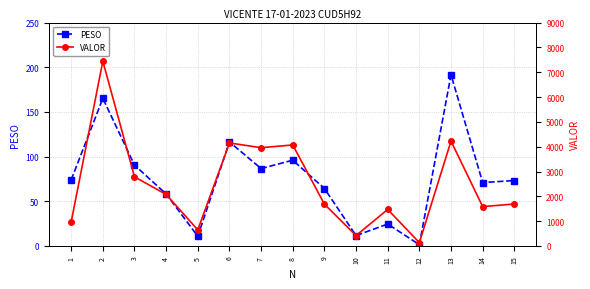

How many interior local valleys does the VALOR series have?

5